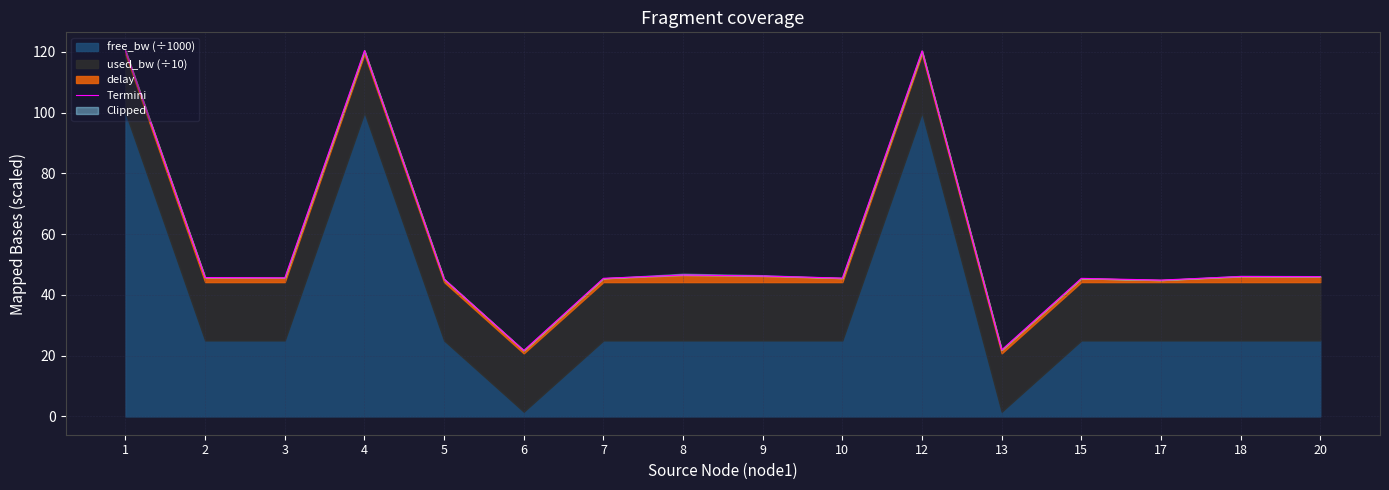

The chart shows a value of 61.1 at 20. True or false?

False